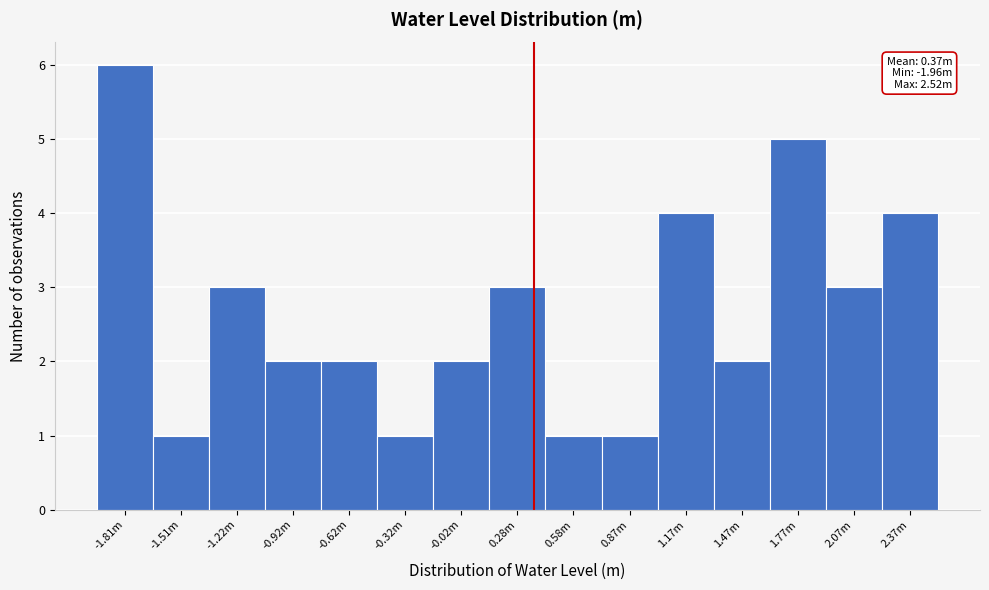

Reading right to left, list all the values displayed in this chart.

2.37m=4	2.07m=3	1.77m=5	1.47m=2	1.17m=4	0.87m=1	0.58m=1	0.28m=3	-0.02m=2	-0.32m=1	-0.62m=2	-0.92m=2	-1.22m=3	-1.51m=1	-1.81m=6